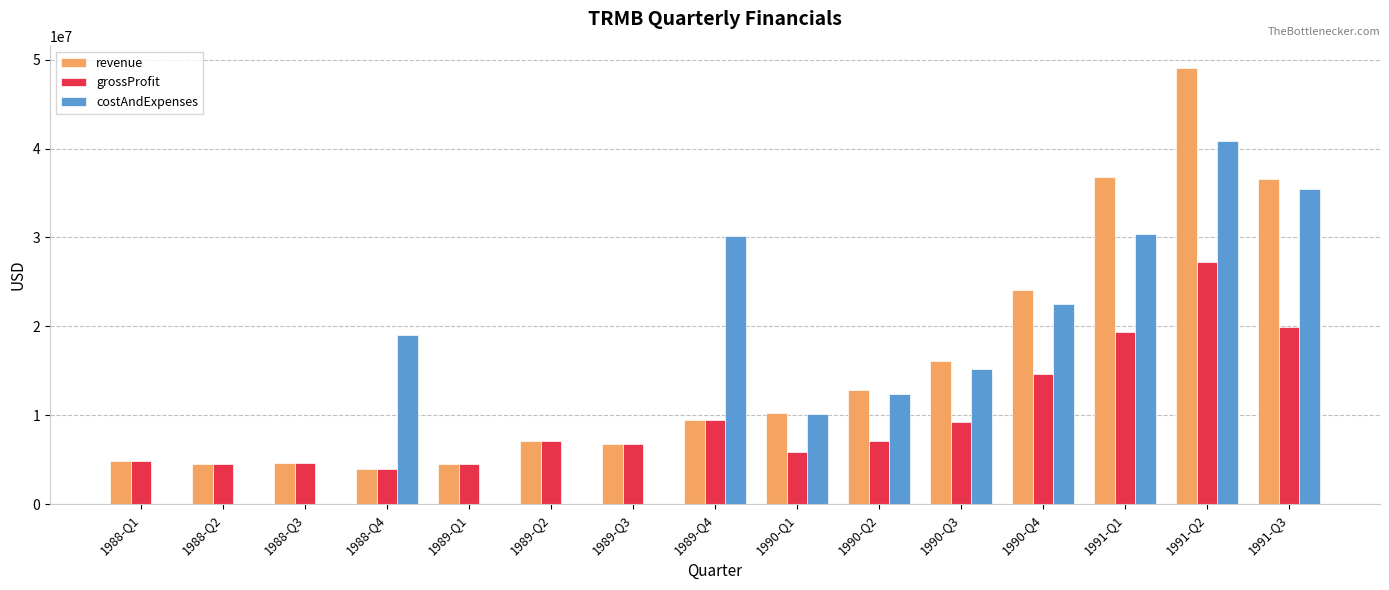

Which series changed the most between 1988-Q1 and 1990-Q3?

costAndExpenses